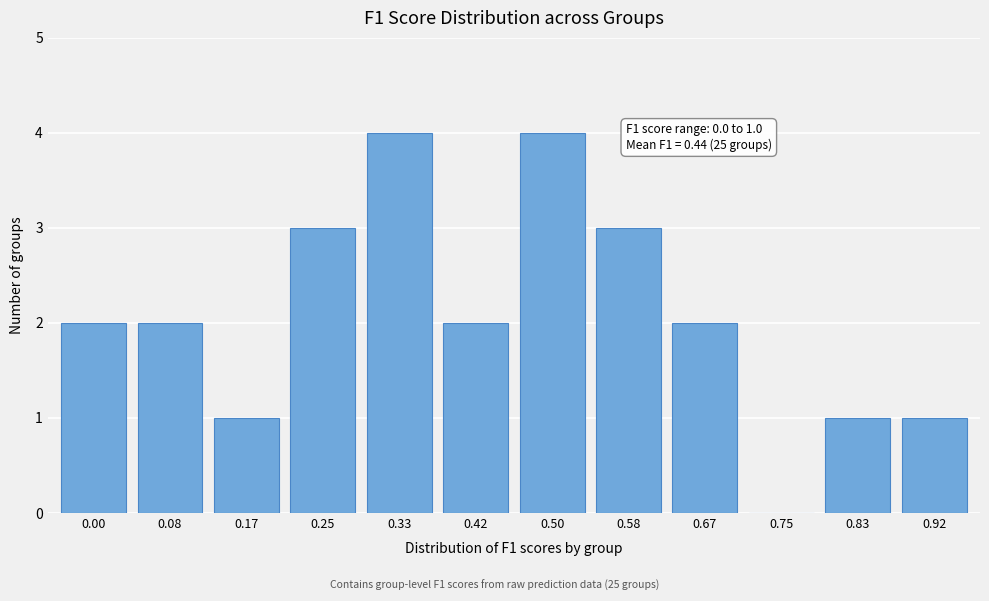

Reading left to right, what are all the values shown in this chart?

0.00=2	0.08=2	0.17=1	0.25=3	0.33=4	0.42=2	0.50=4	0.58=3	0.67=2	0.75=0	0.83=1	0.92=1